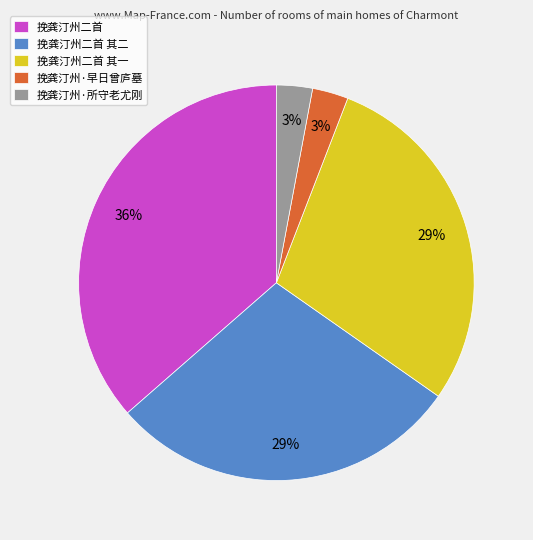

Is it true that 挽龚汀州二首 其二 is 36% of the pie?

False